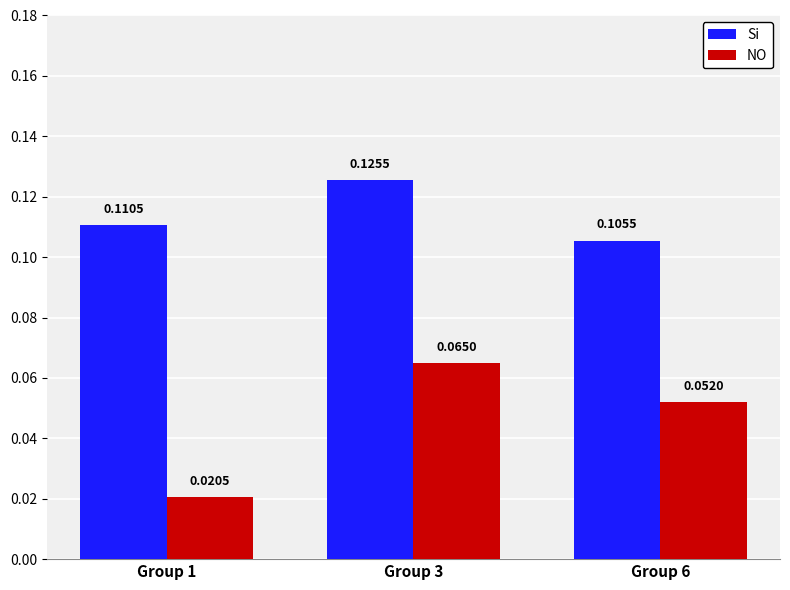

Rank the series by their maximum value, from highest to lowest.

Si, NO